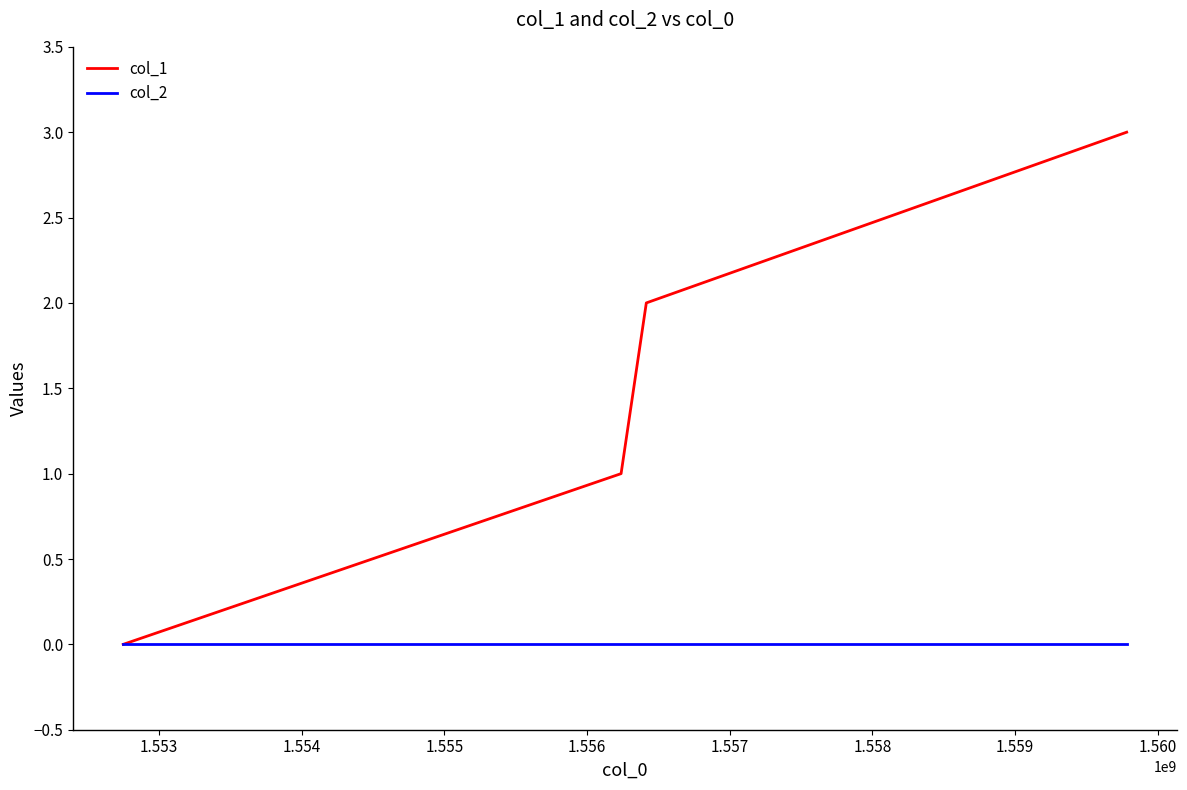

Which series has the largest range (max minus min)?

col_1